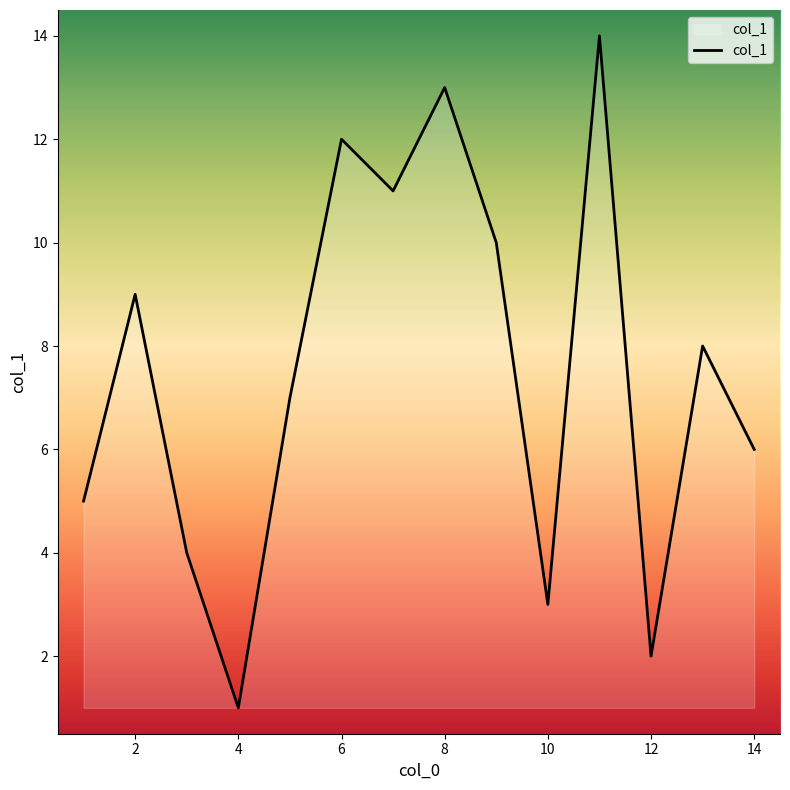

What is the maximum value shown in the chart?

14